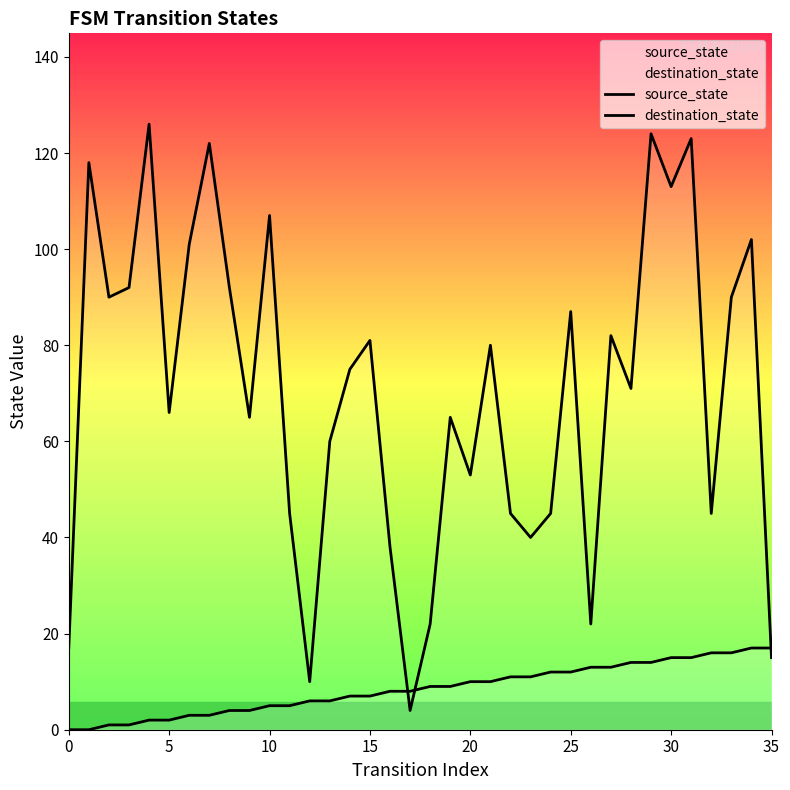

After their last crossing, which series has the higher values: source_state or destination_state?

source_state